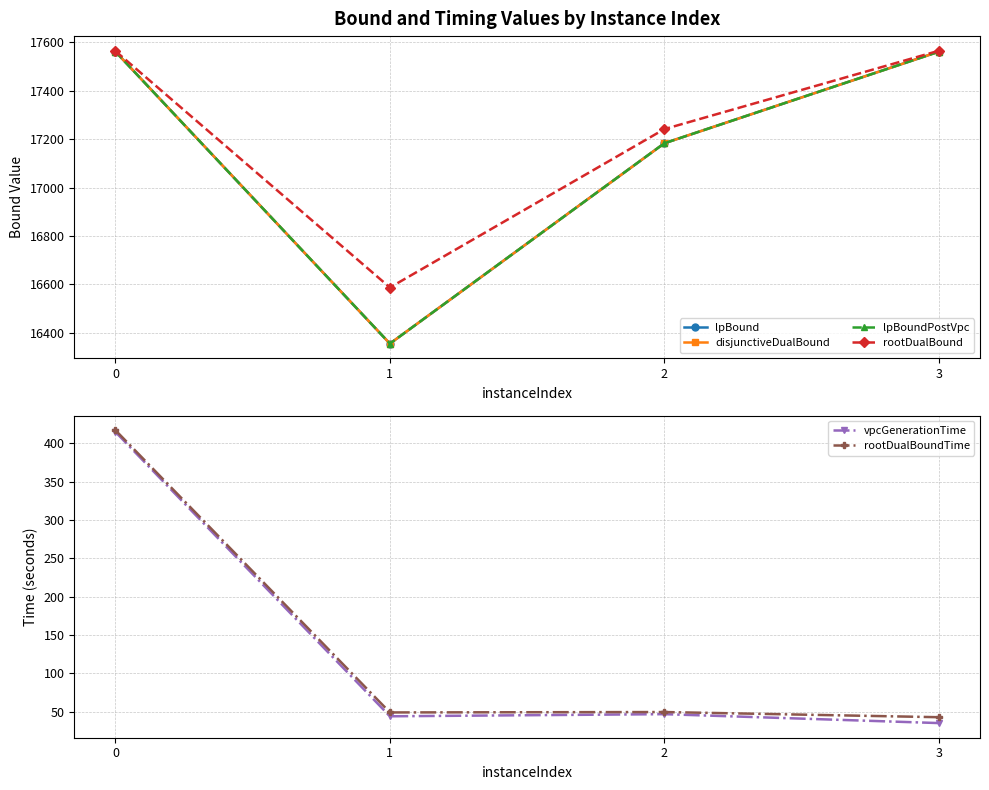

What is the maximum value for disjunctiveDualBound?

17561.4